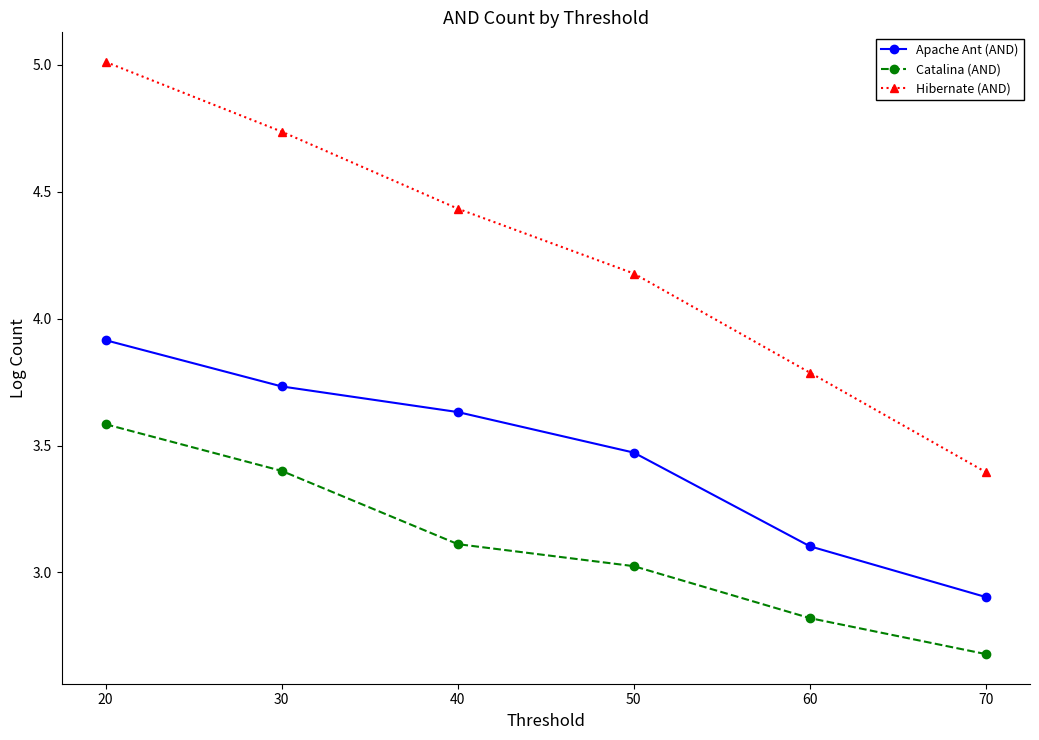

Which series has the largest range (max minus min)?

Hibernate (AND)